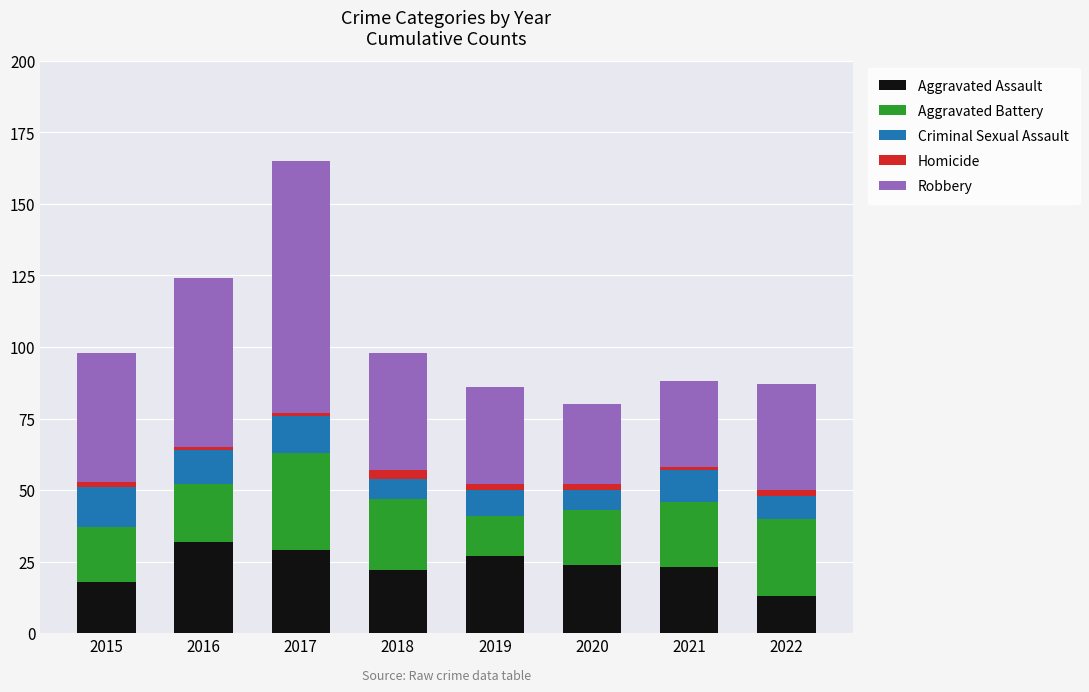

At which category is the sum across all series the highest?

2017